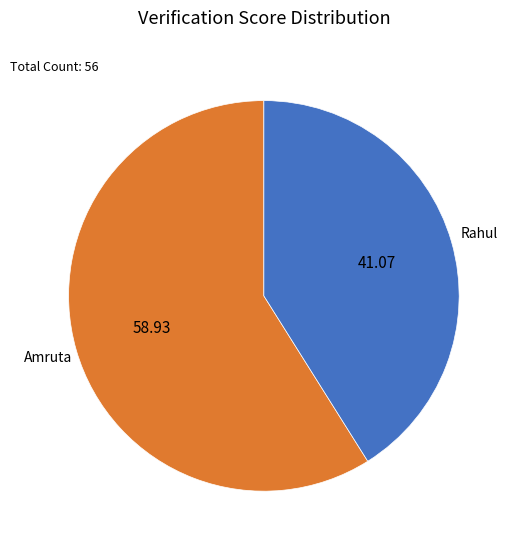

Is there any slice that represents more than half of the pie?

Yes